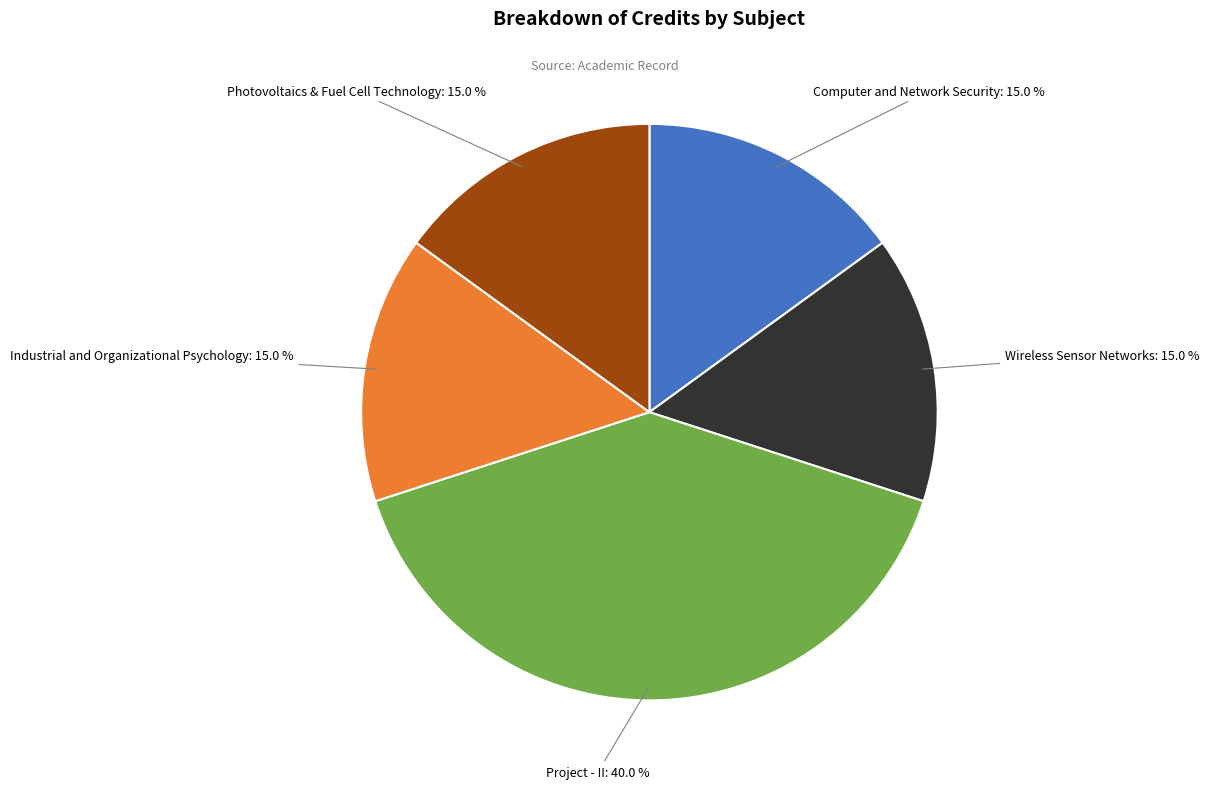

To the nearest percent, what percentage of the pie is Photovoltaics & Fuel Cell Technology?

15%